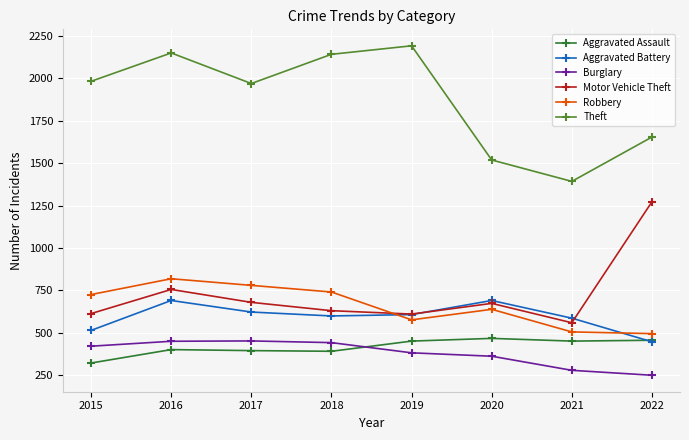

Is the value of Theft at 2022 greater than the value of Robbery at 2019?

Yes